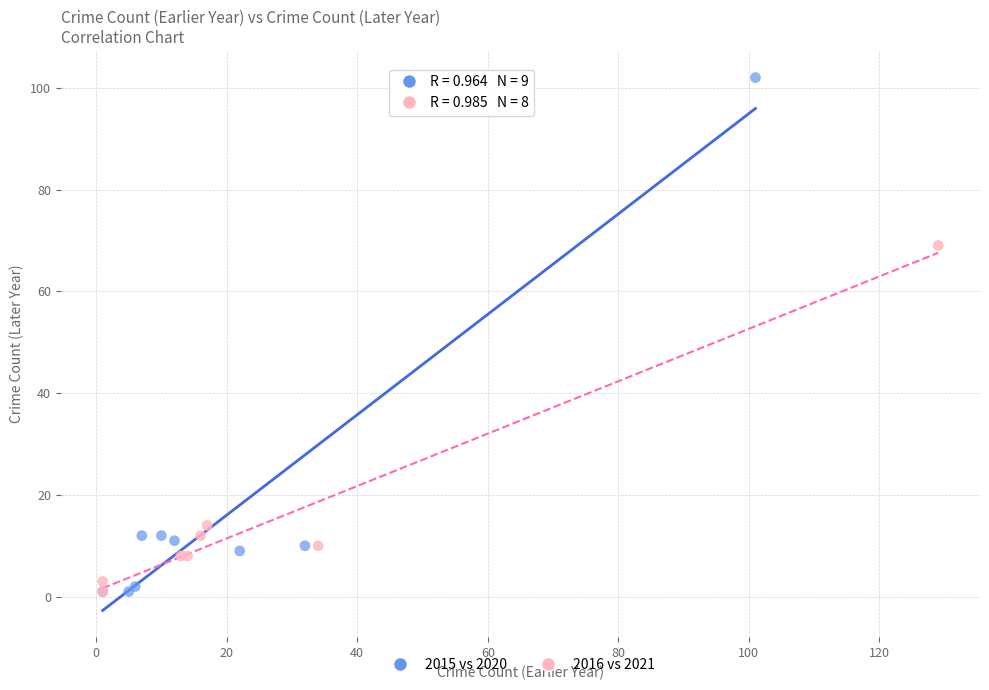

Which series contains the highest Y value?

2015 vs 2020